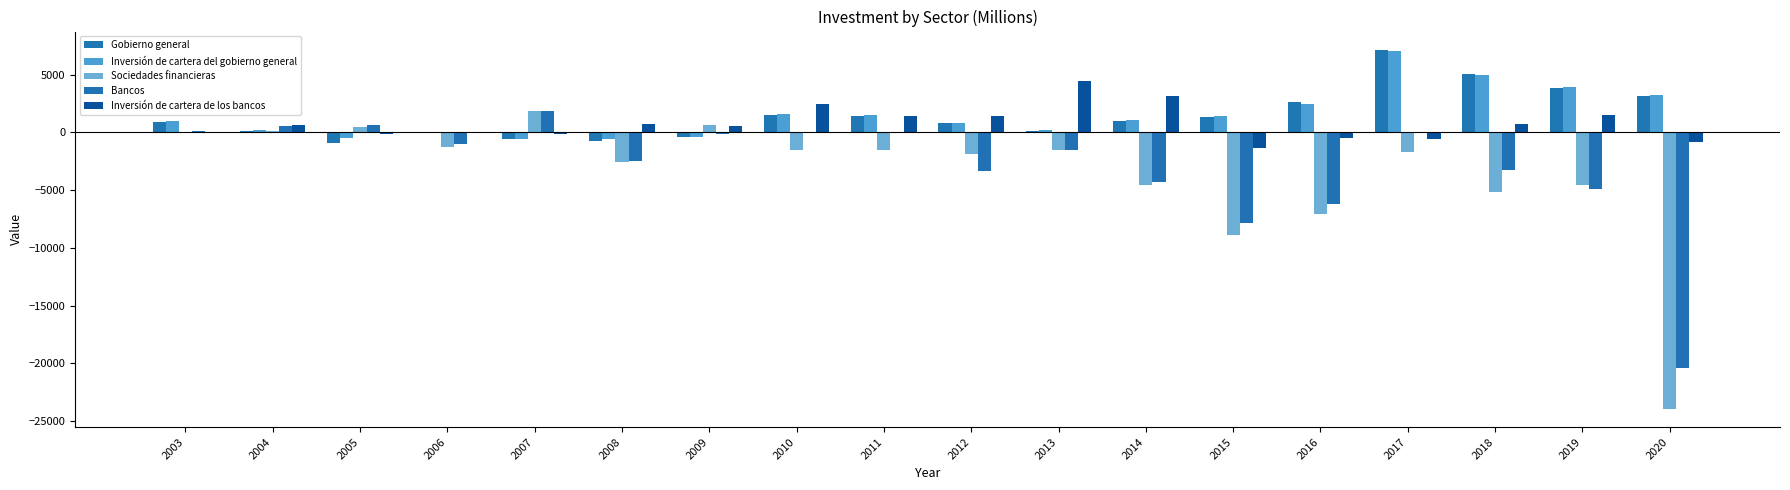

True or false: Inversión de cartera del gobierno general has a value of 327 at 2013.

False